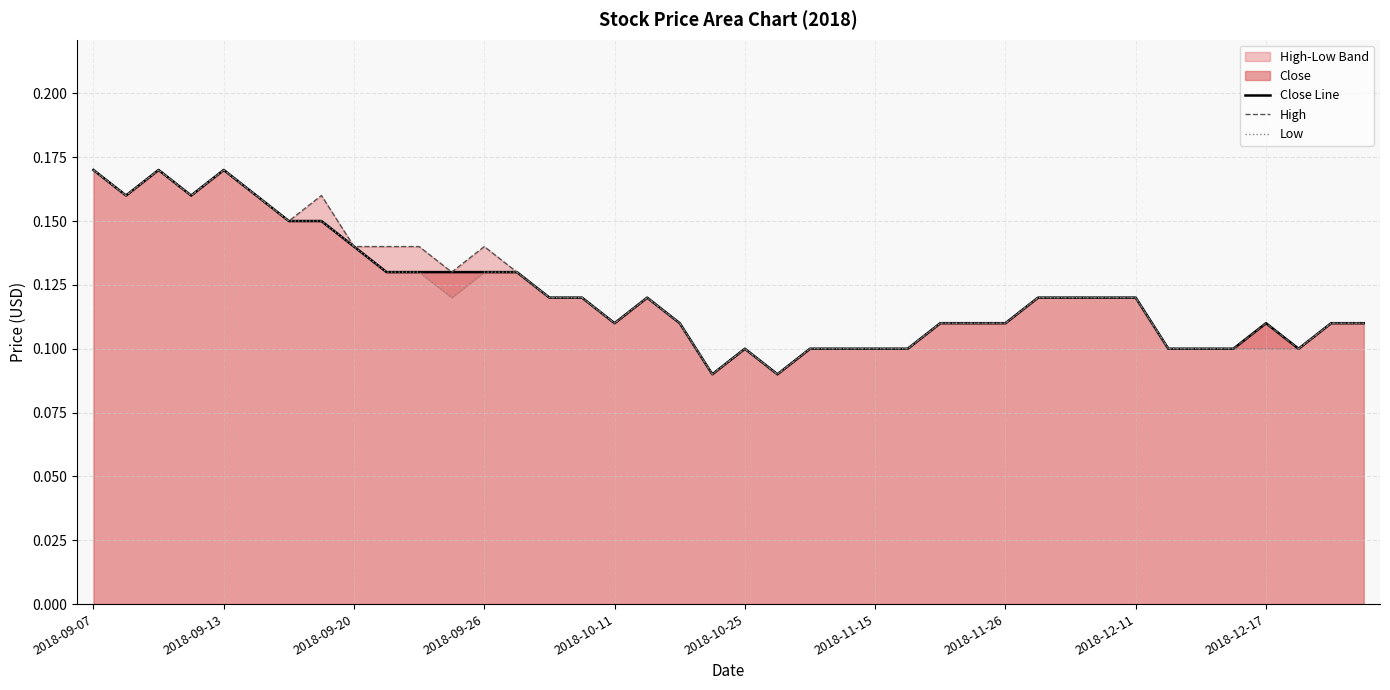

True or false: Close Line has a value of 0.2 at 2018-09-13.

False